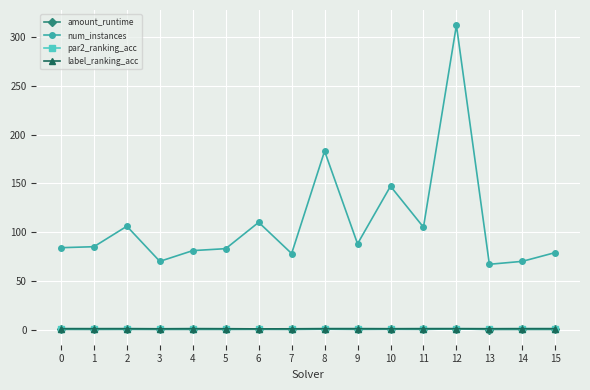

What is the minimum value for num_instances?

67.0